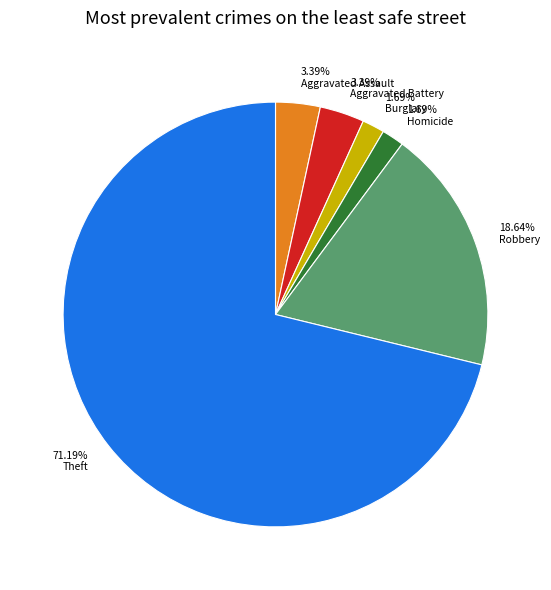

Which has a higher value, Burglary or Robbery?

Robbery